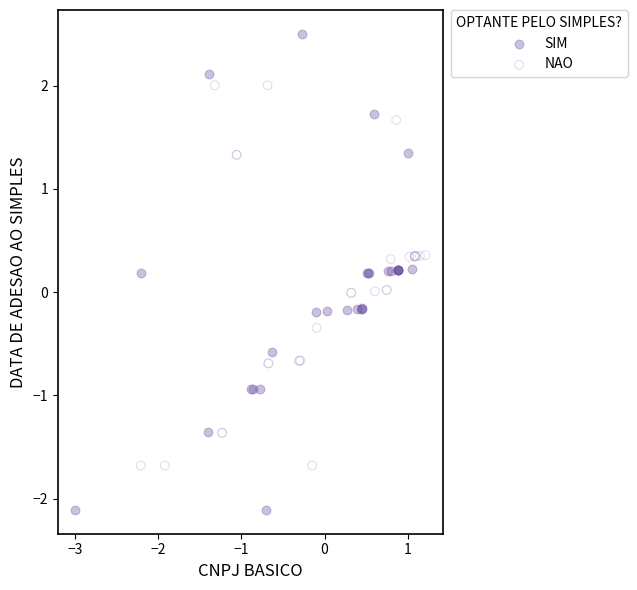

Which series contains the highest Y value?

SIM